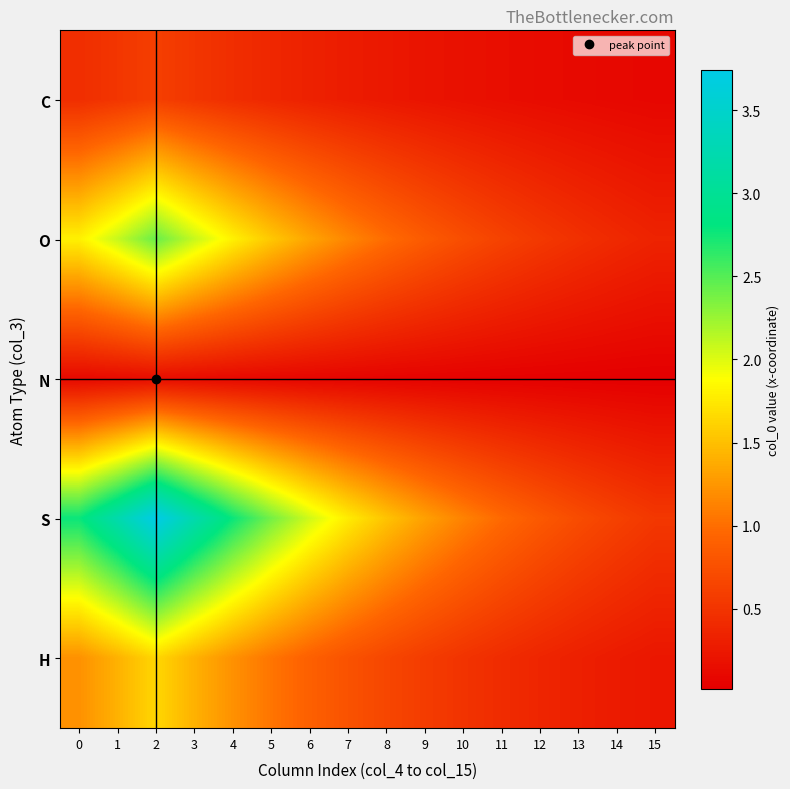

At which category is the sum across all series the highest?

2